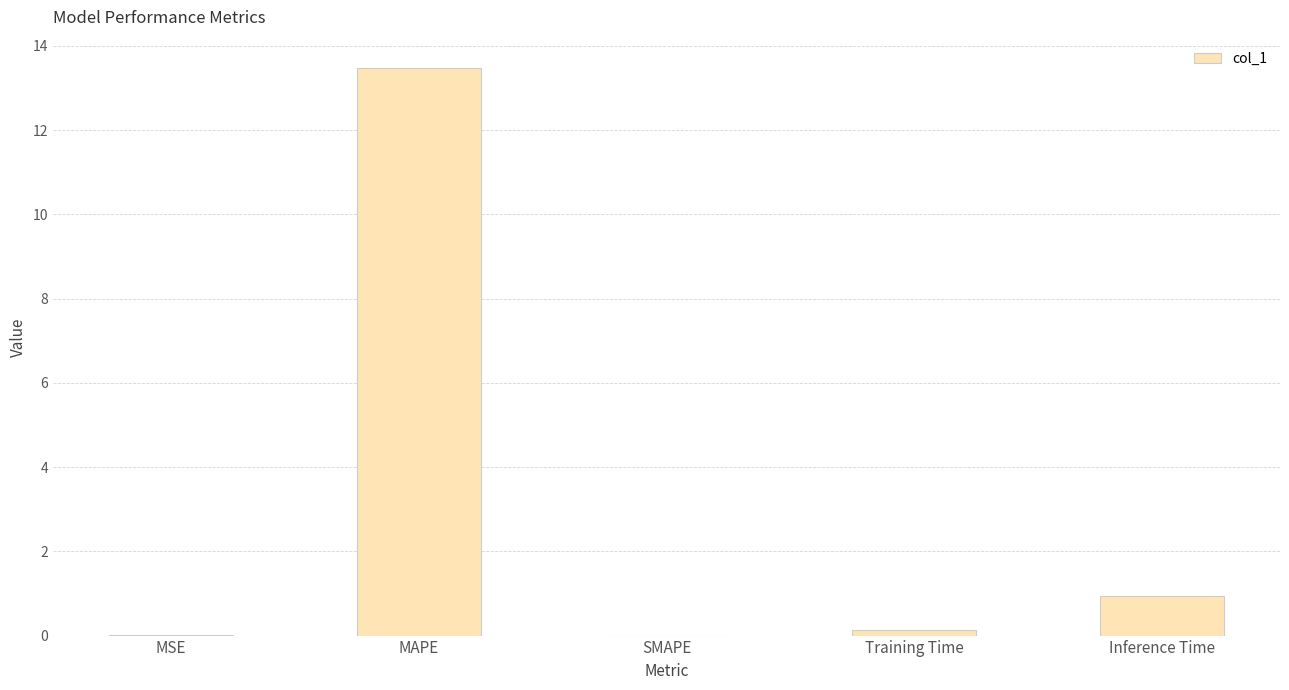

How many categories are shown in the chart?

5